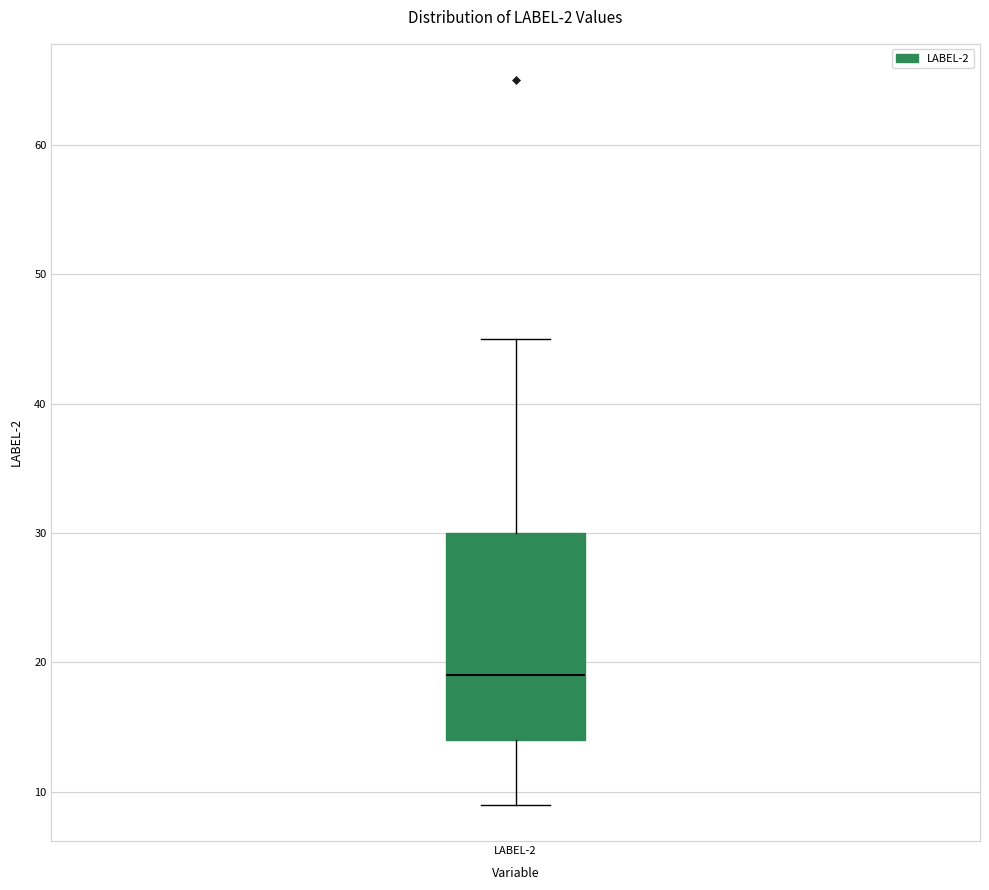

Transcribe this box plot: give where the median line is, the range the box spans, and where the two whiskers end, as read against the y-axis. The values are not printed on the chart, so give them approximately, as read against the axis.

median 19, box 14 to 30, whiskers 9 to 45